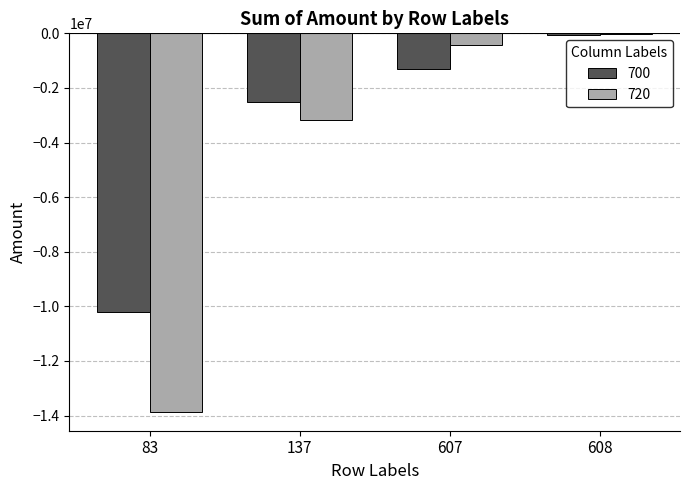

The value of 720 at 137 is -1554238.9. True or false?

False